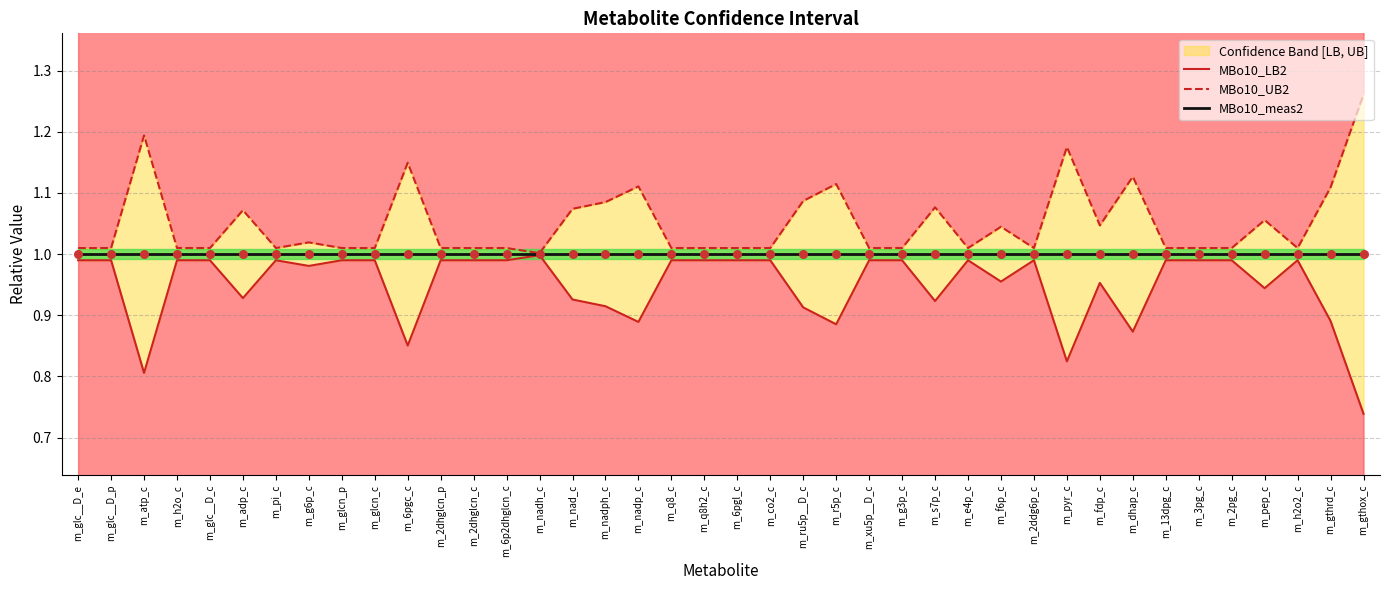

What is the total value across all series at m_6pgl_c?

3.0